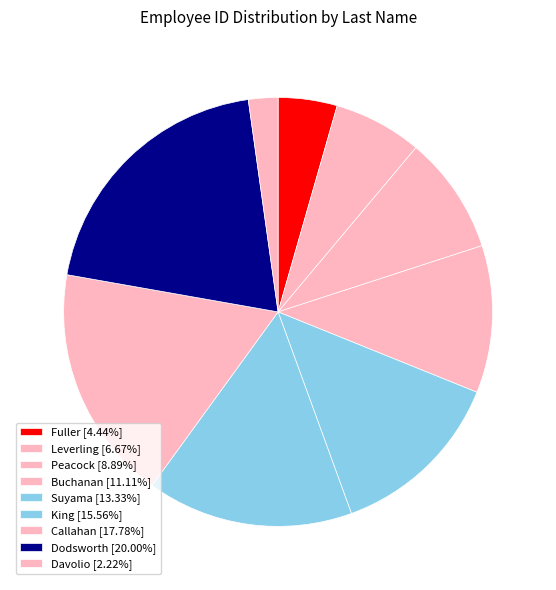

Is there a majority slice in this chart?

No